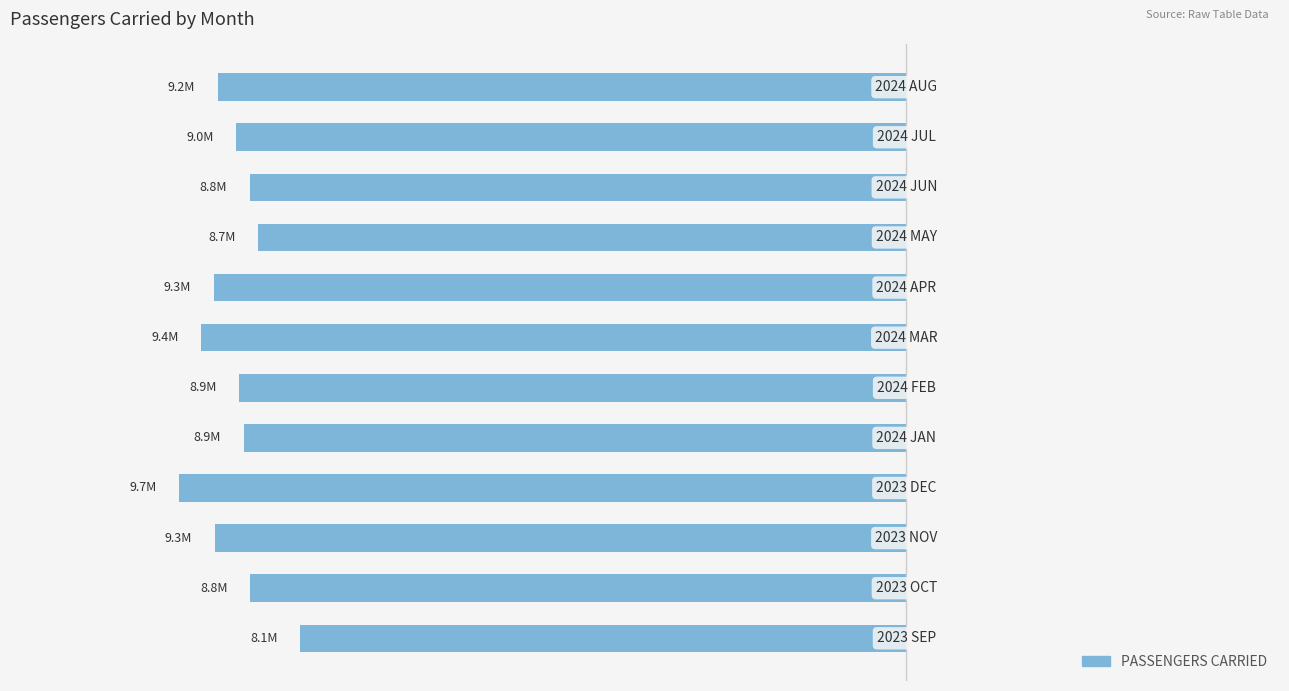

Are the bars horizontal?

Yes